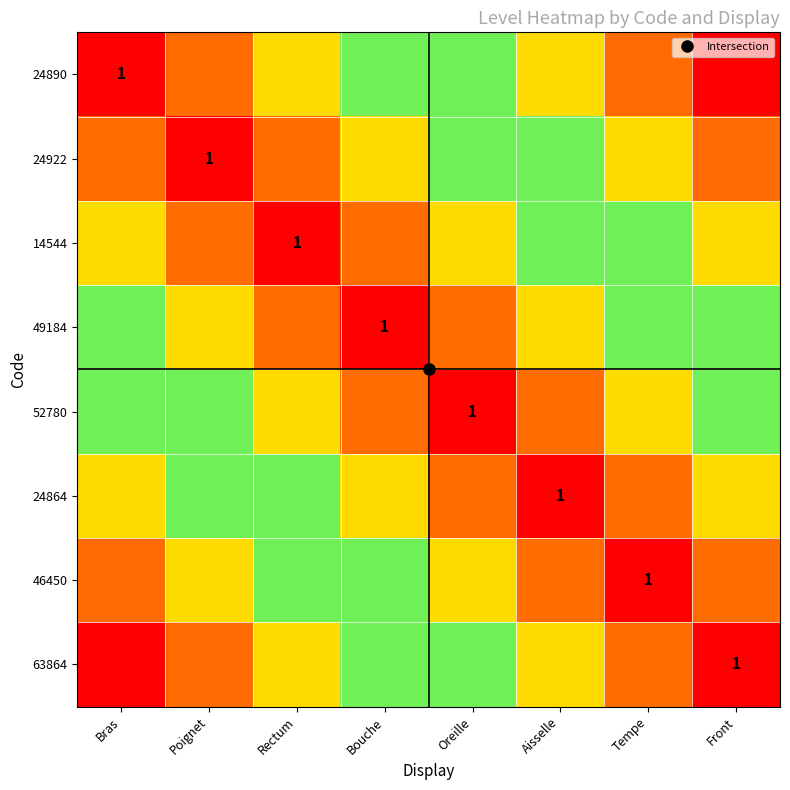

What is the difference between the maximum and minimum values in the 63864 series?

7